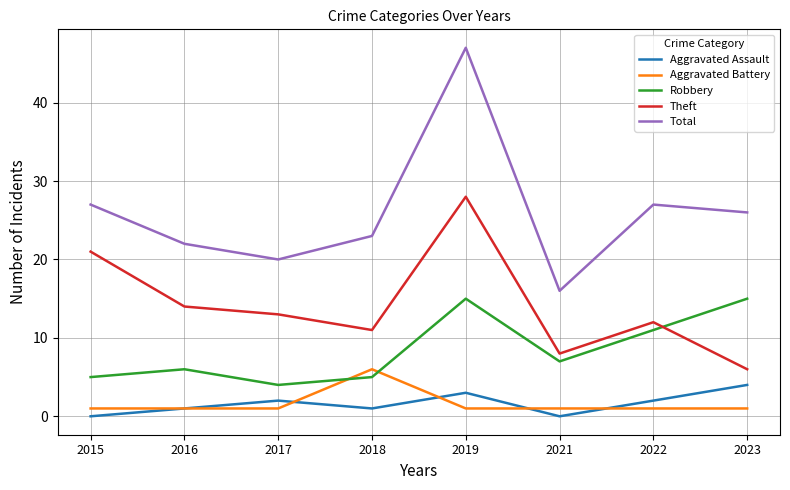

What is the sum of all Robbery values?

68